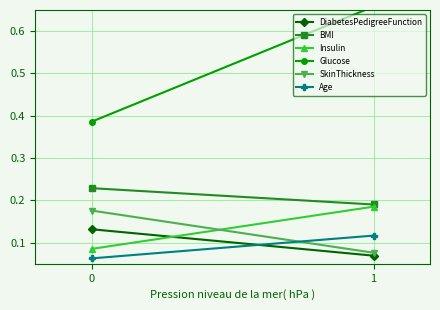

At 0, list the series in order from largest to smallest.

Glucose, BMI, SkinThickness, DiabetesPedigreeFunction, Insulin, Age